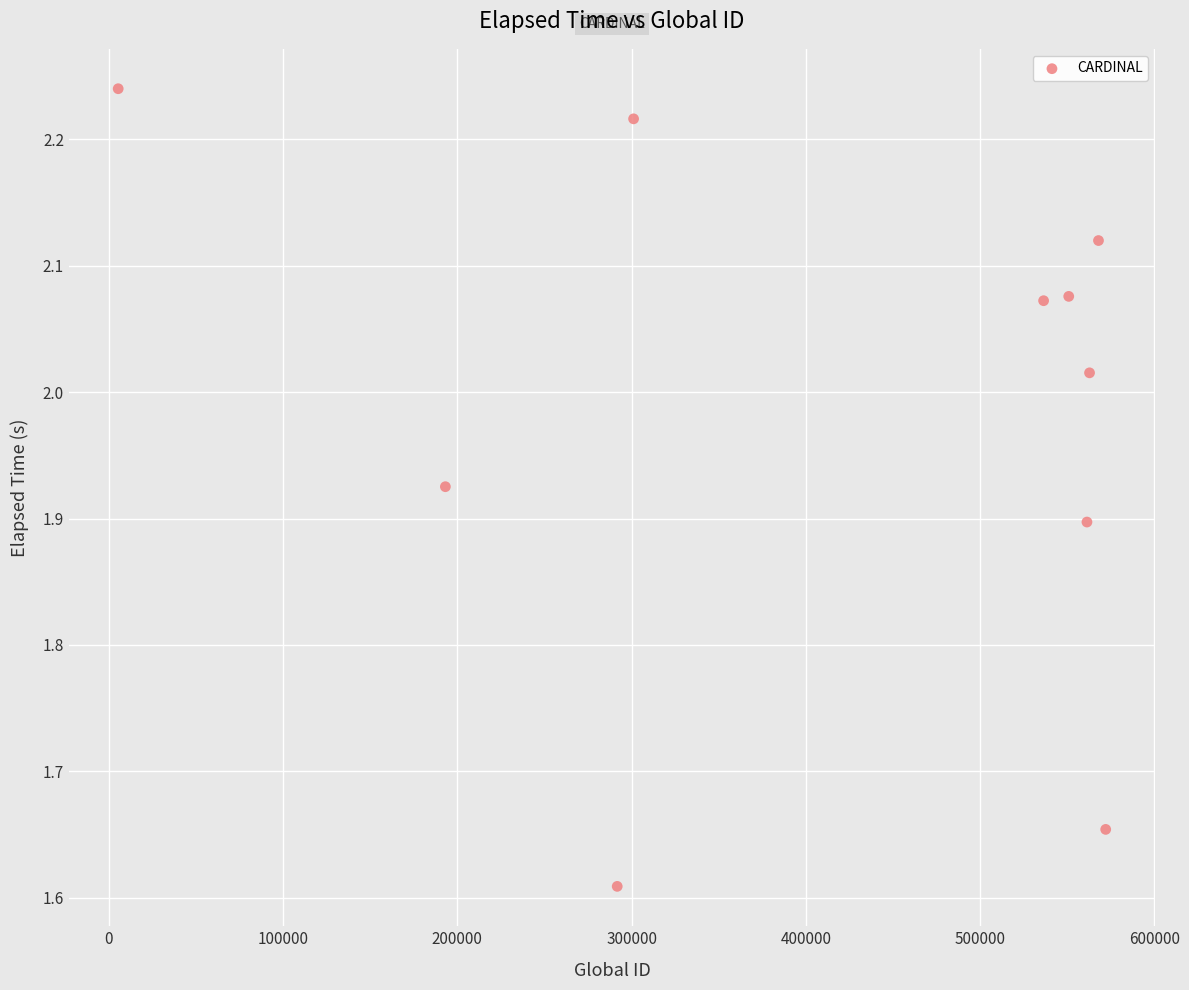

What is the range of X values (max minus min)?

566678.0